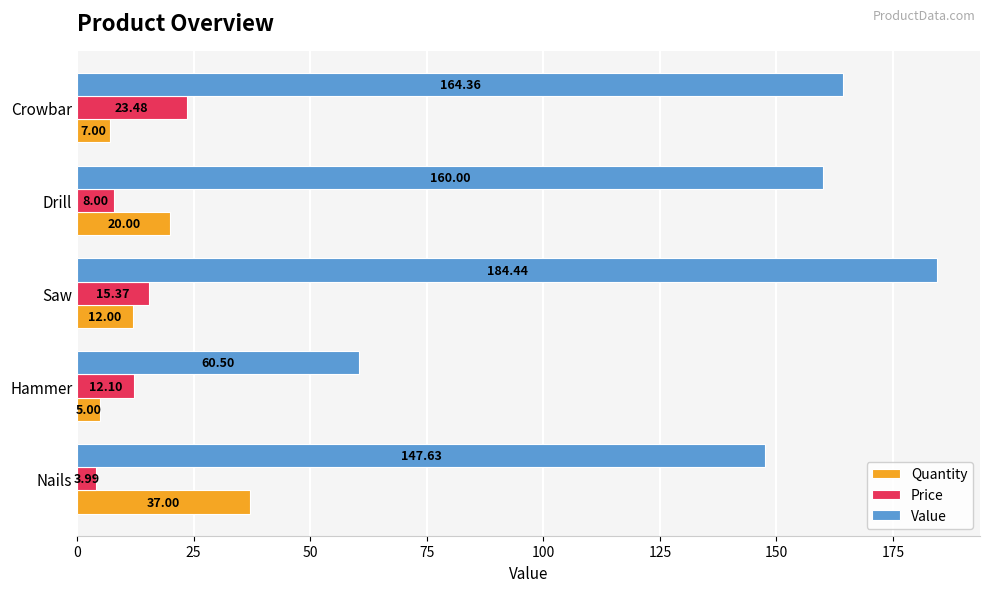

How many data points in Quantity are less than 12?

2